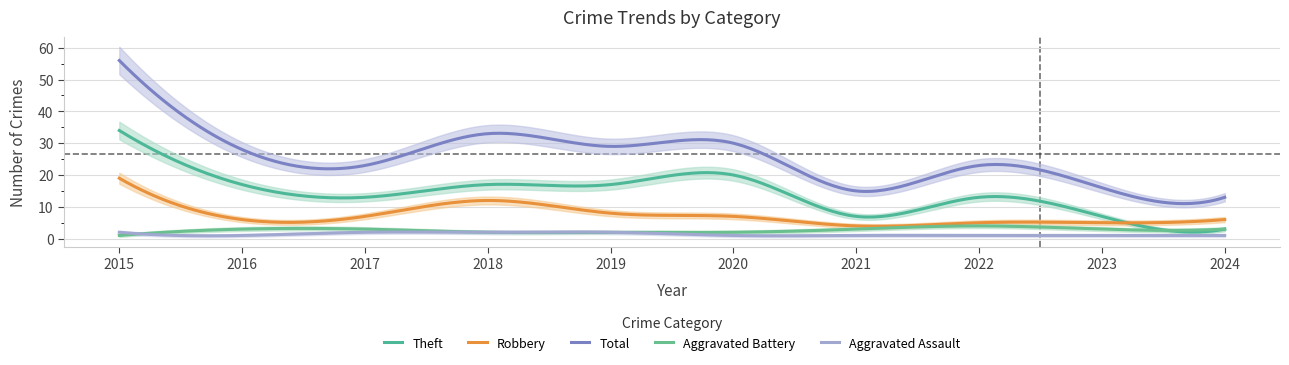

What is the approximate value of Total at 2015, to the nearest 10?

60